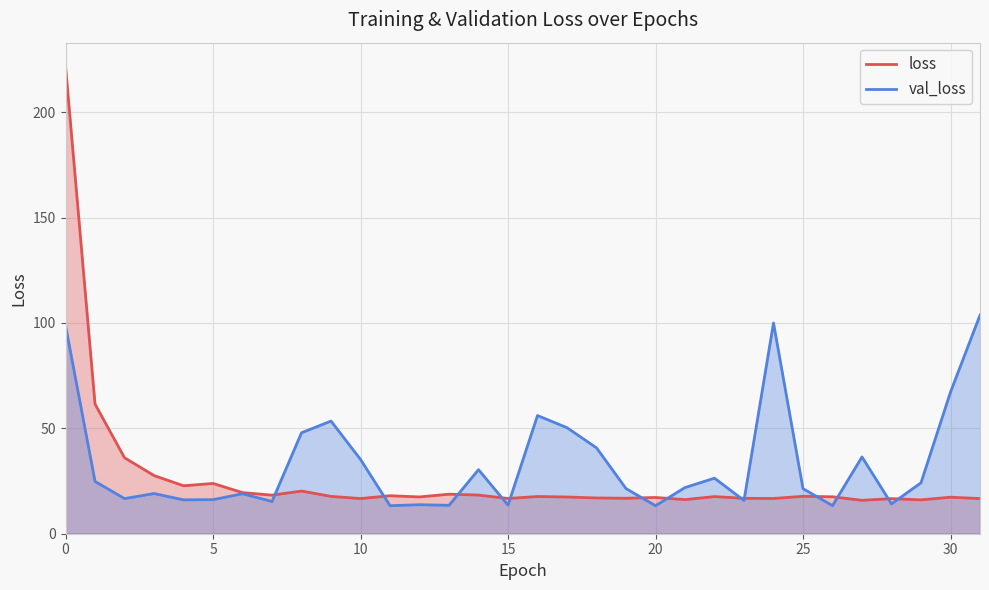

Is it true that val_loss equals 35.4 at 25?

False